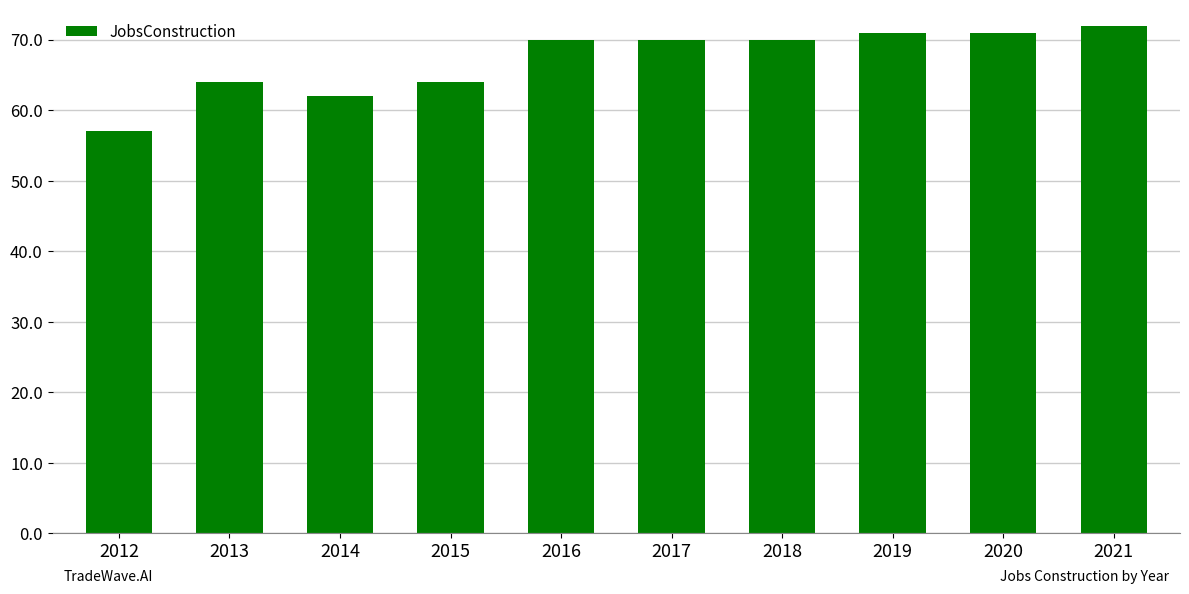

What is the minimum value shown in the chart?

57